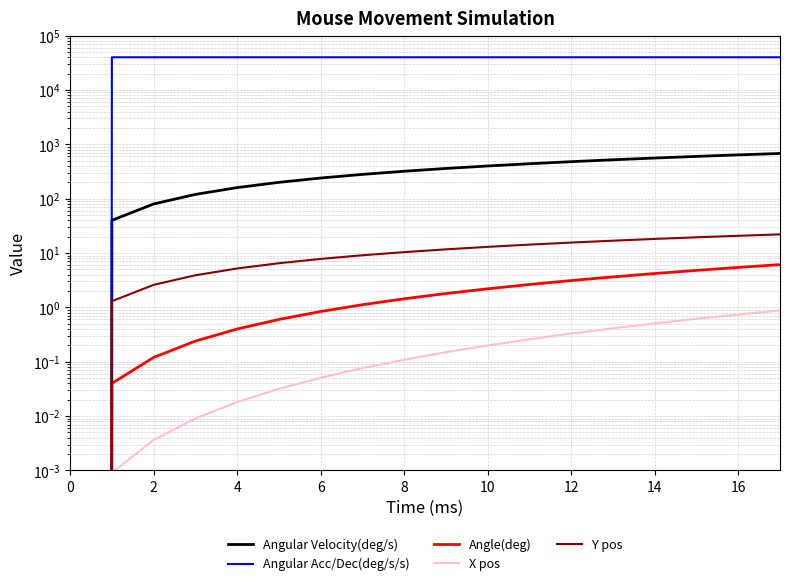

How many data points in Angle(deg) are above 1?

11